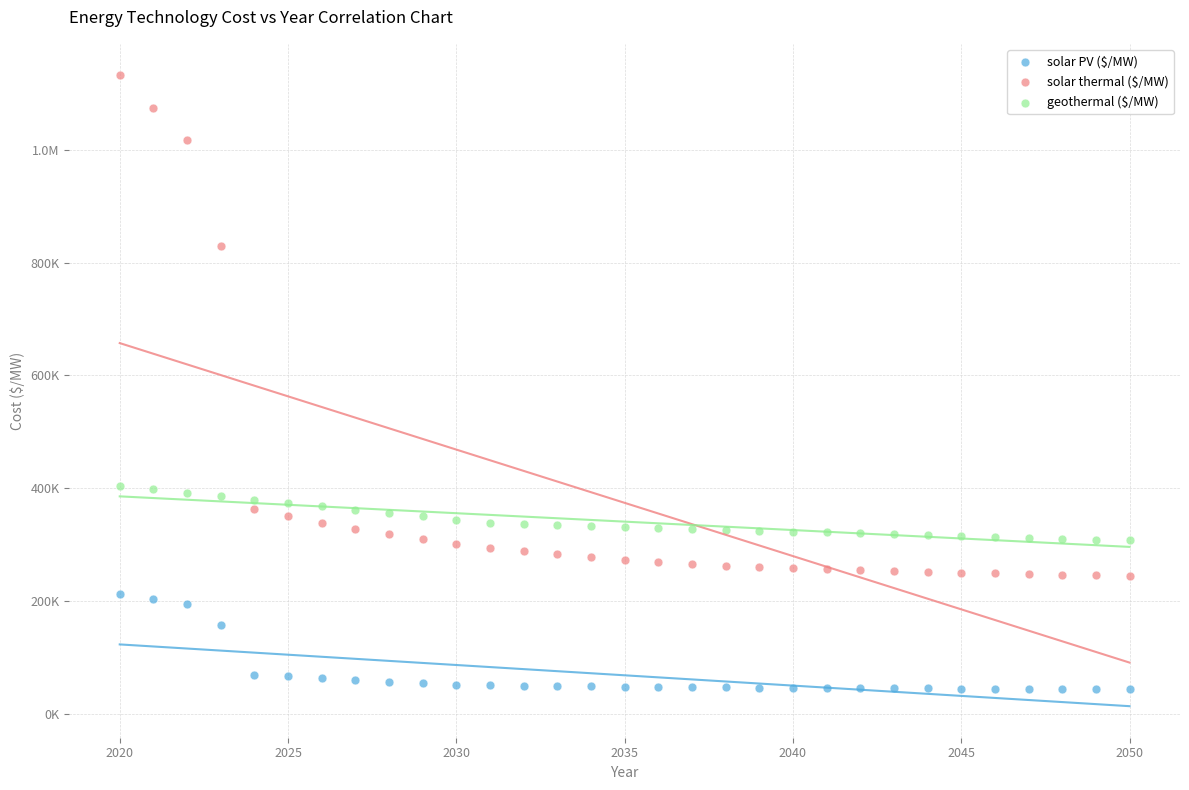

What are all the series names shown in the legend?

solar PV ($/MW), solar thermal ($/MW), geothermal ($/MW)